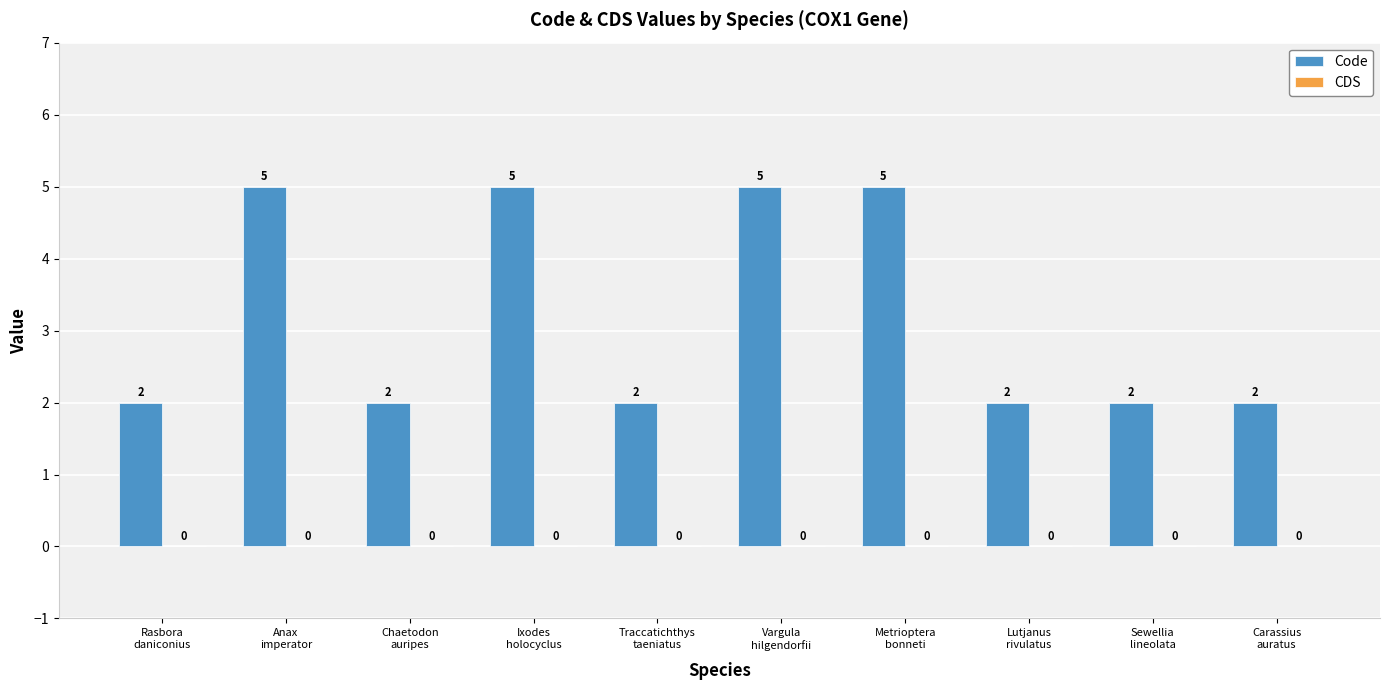

How many data points does each series have?

10